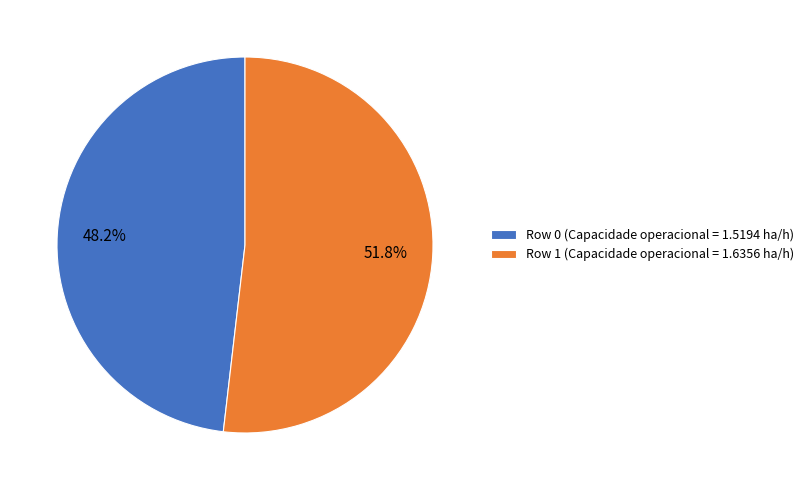

How many slices are in this pie chart?

2